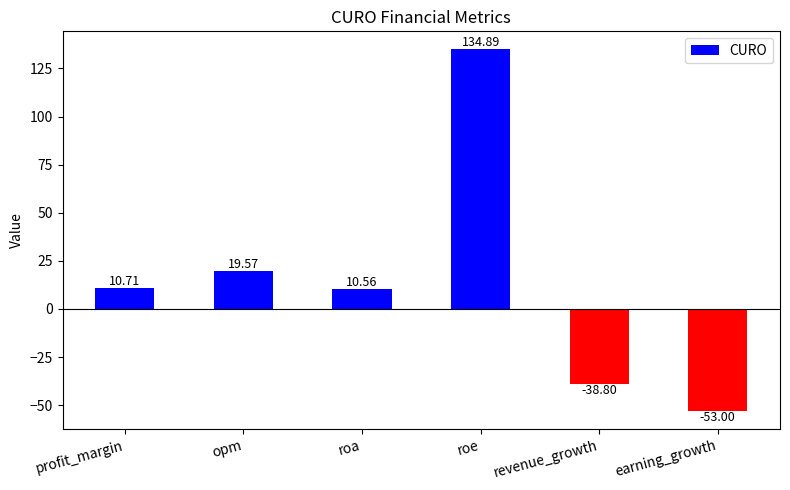

At which label does the data first exceed 10?

profit_margin